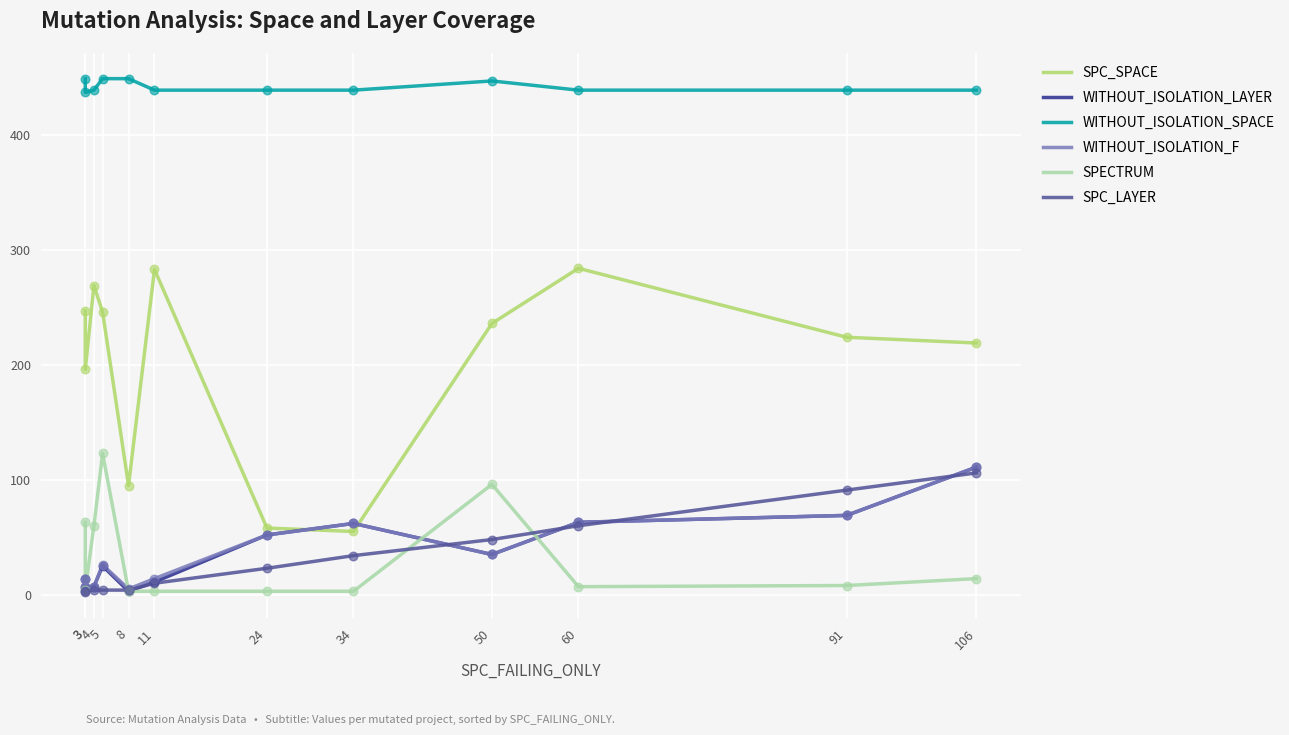

Is the value of WITHOUT_ISOLATION_F at 50 greater than the value of WITHOUT_ISOLATION_LAYER at 3?

Yes